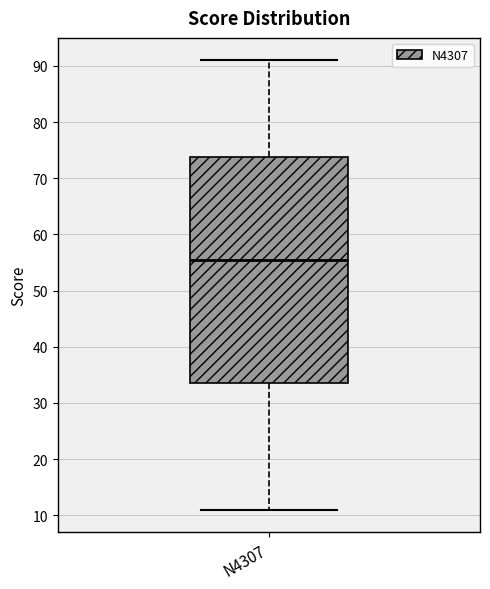

Transcribe this box plot: give where the median line is, the range the box spans, and where the two whiskers end, as read against the y-axis. The values are not printed on the chart, so give them approximately, as read against the axis.

median 56, box 34 to 74, whiskers 11 to 91